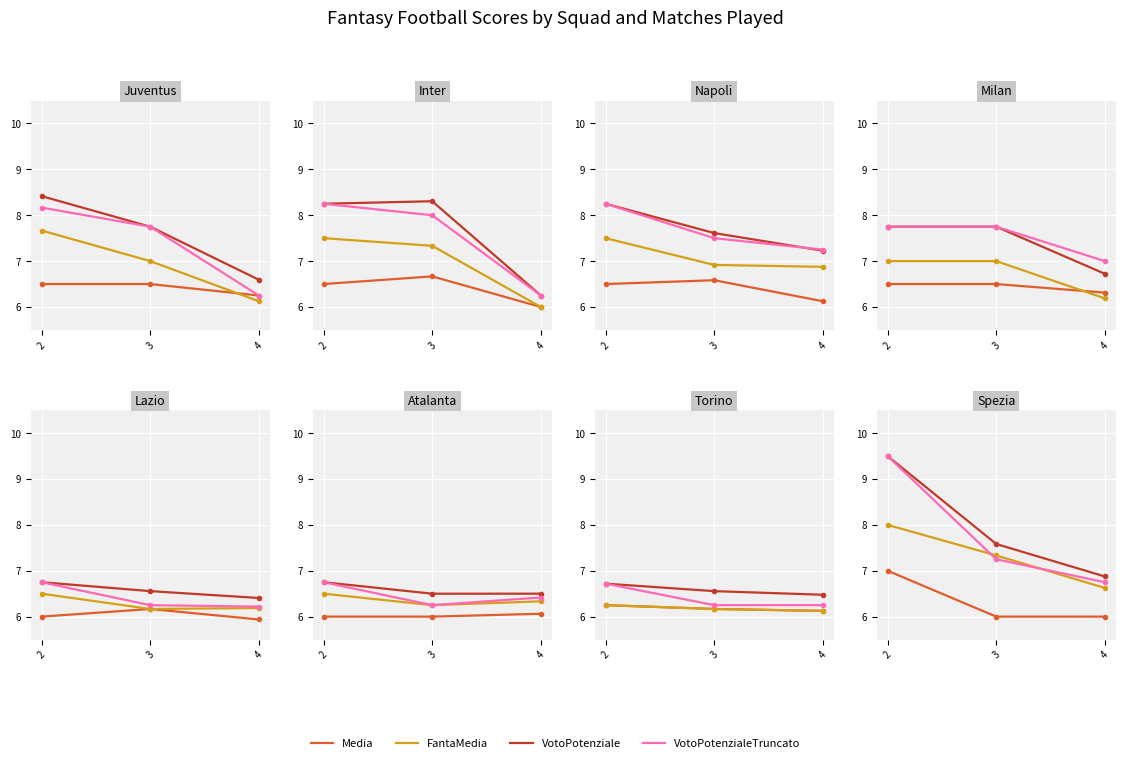

Read the FantaMedia value at 2.

8.0